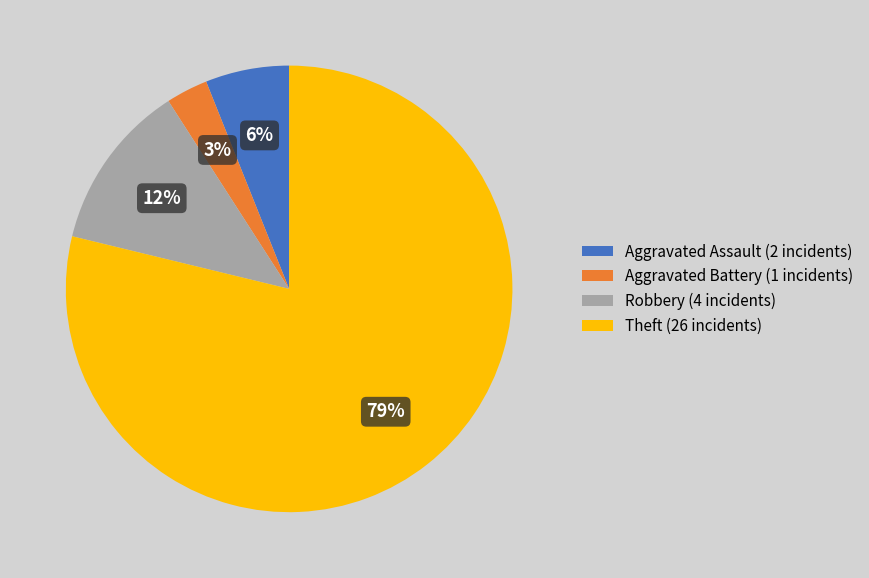

To the nearest percent, what is the combined percentage of Robbery and Aggravated Battery?

15%